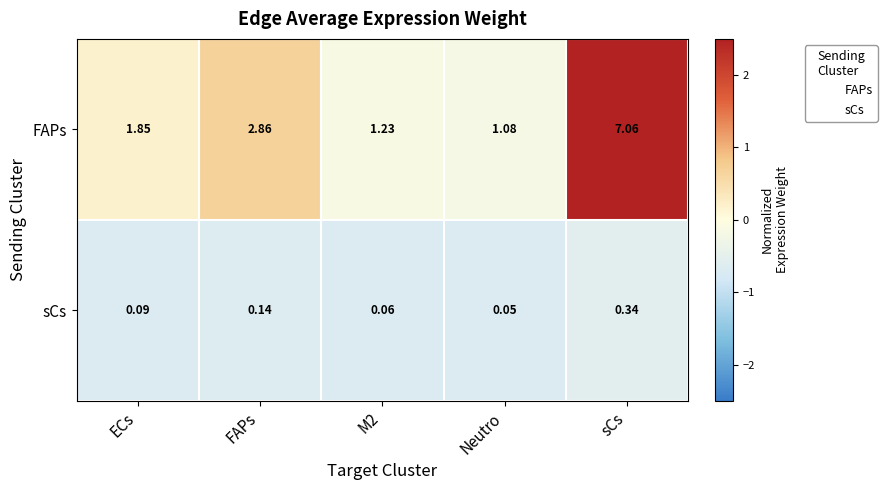

Which series has the widest spread of values?

FAPs